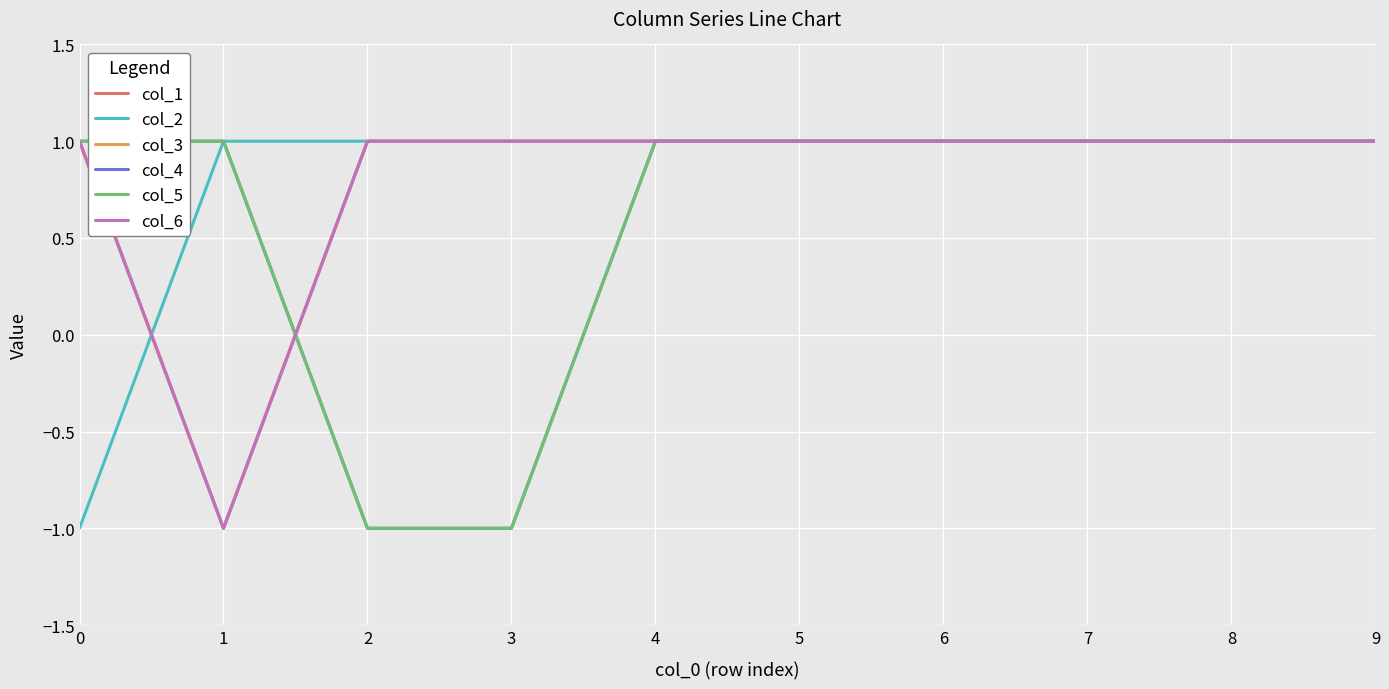

At how many categories does at least one series exceed 0?

10